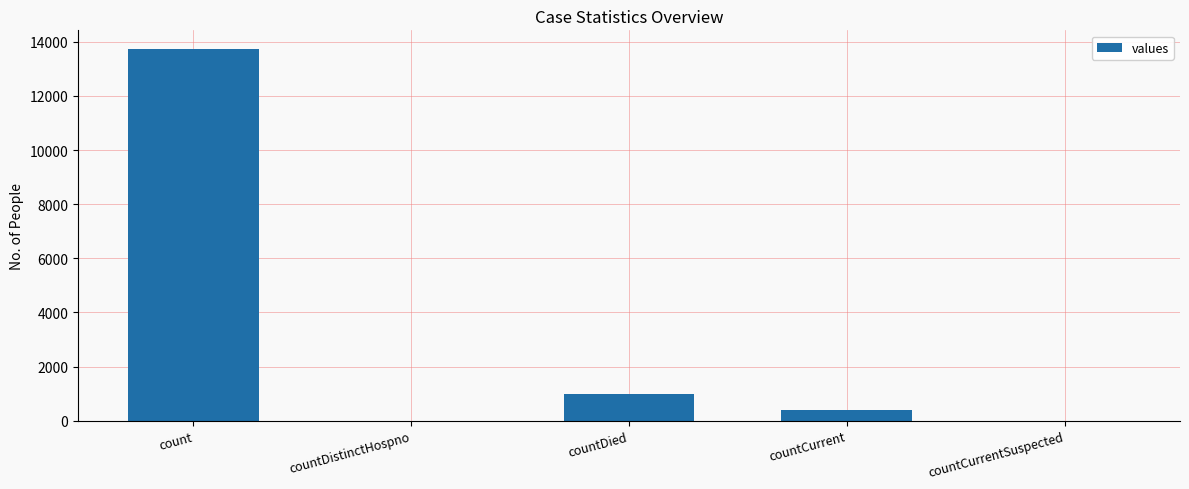

Reading left to right, list all the values displayed in this chart.

13740	0	977	408	0